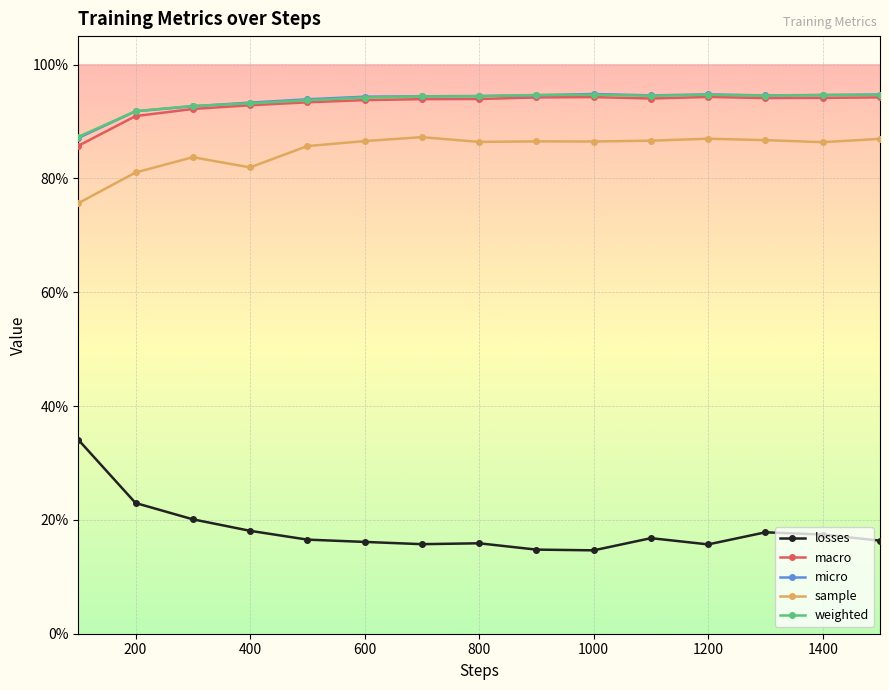

What are all the series names shown in the legend?

losses, macro, micro, sample, weighted